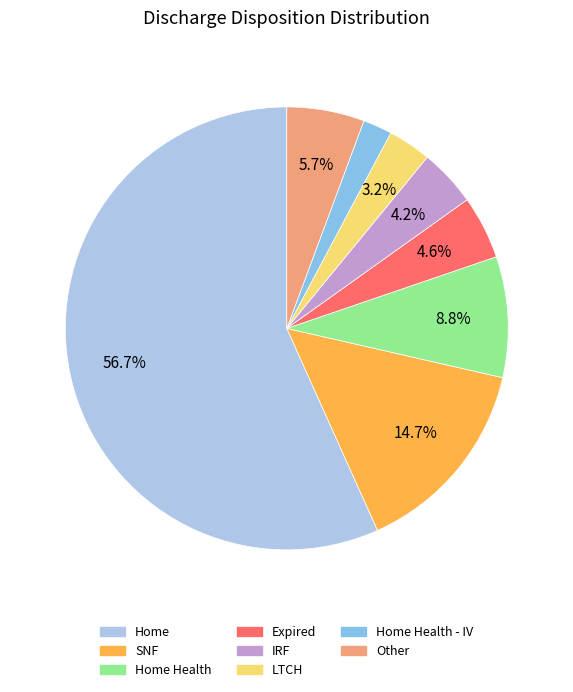

Does Home Health represent more than half of the total?

No